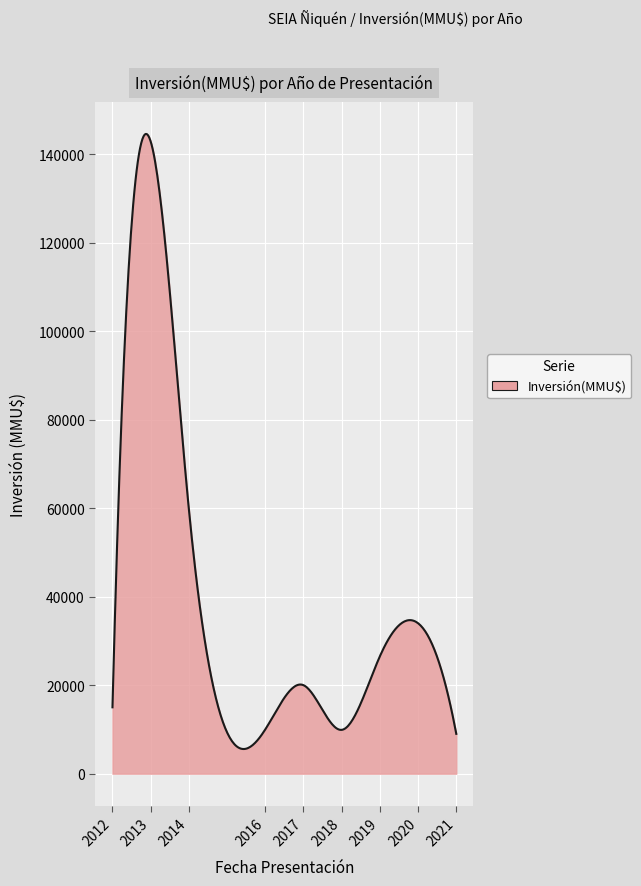

What is the smallest value displayed?

5570.4